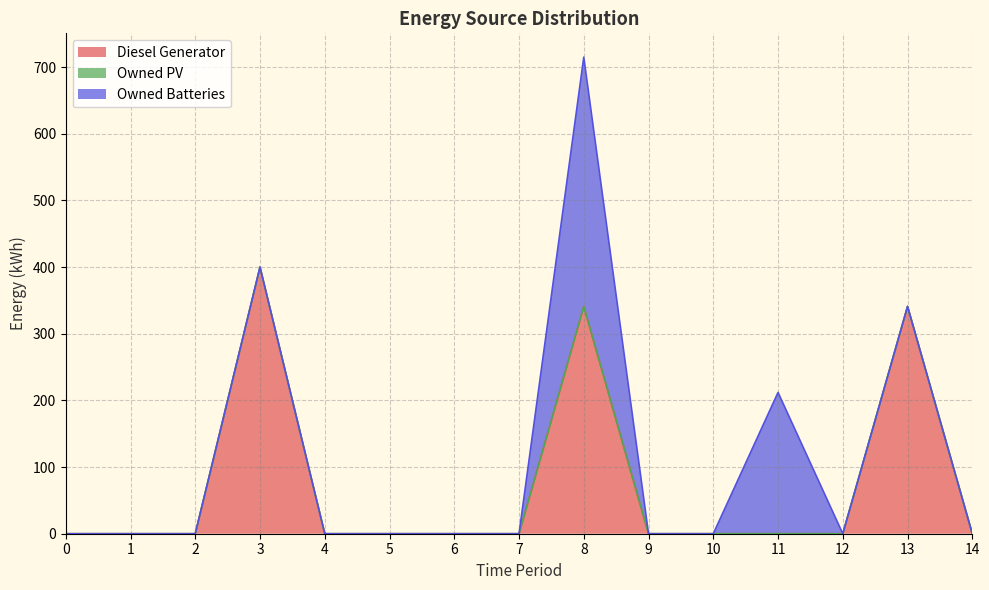

At which category is the sum across all series the highest?

8